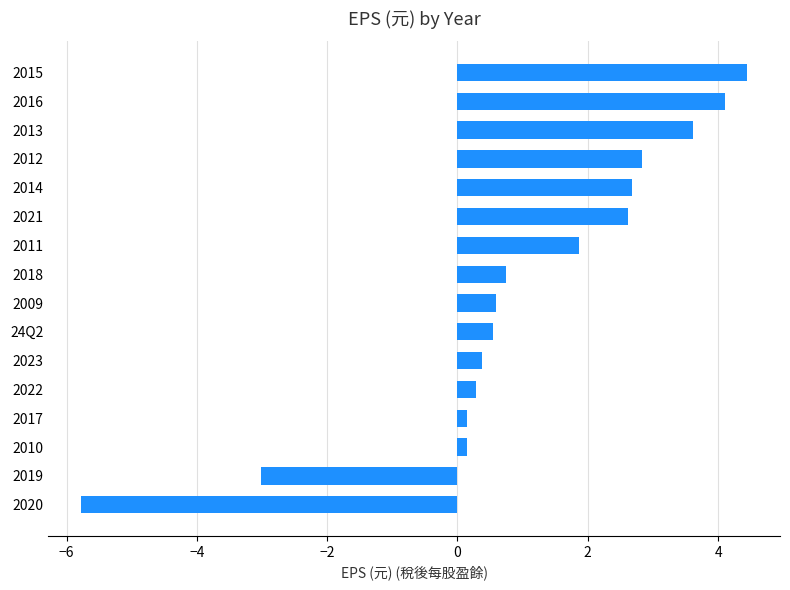

What value does the data have at 2015?

4.4